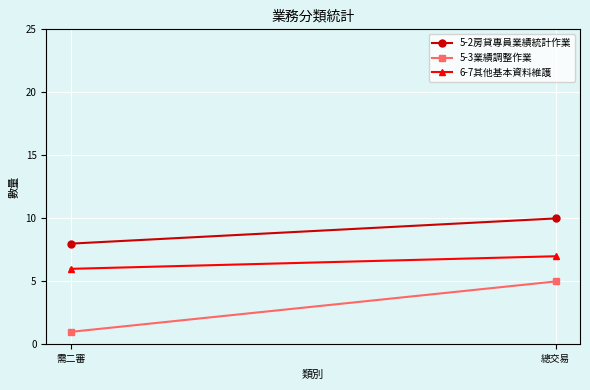

What is the label of the 2nd point from the left?

總交易